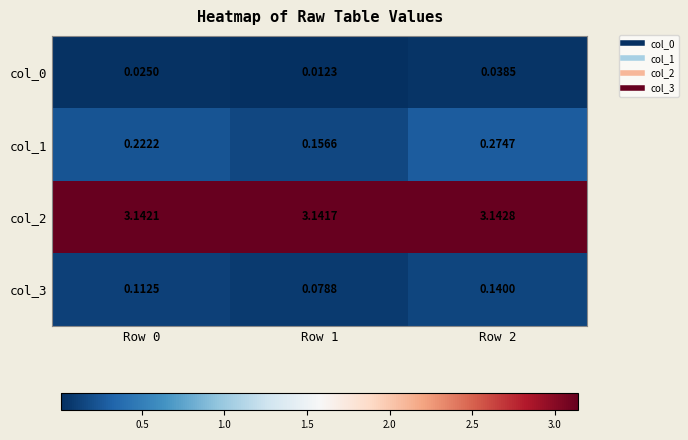

Is the value of col_0 at Row 1 greater than the value of col_3 at Row 1?

No